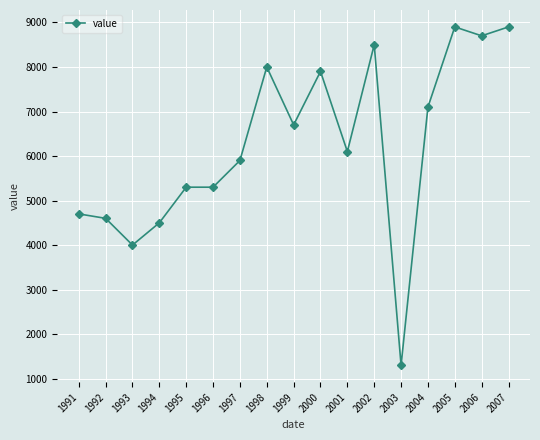

What is the value of the 17th point from the left?

8900